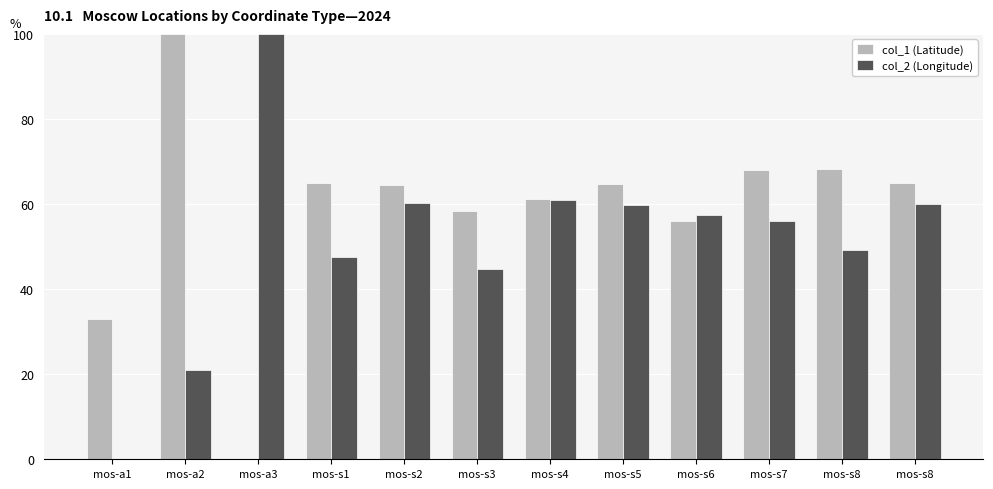

How many series are shown in this chart?

2